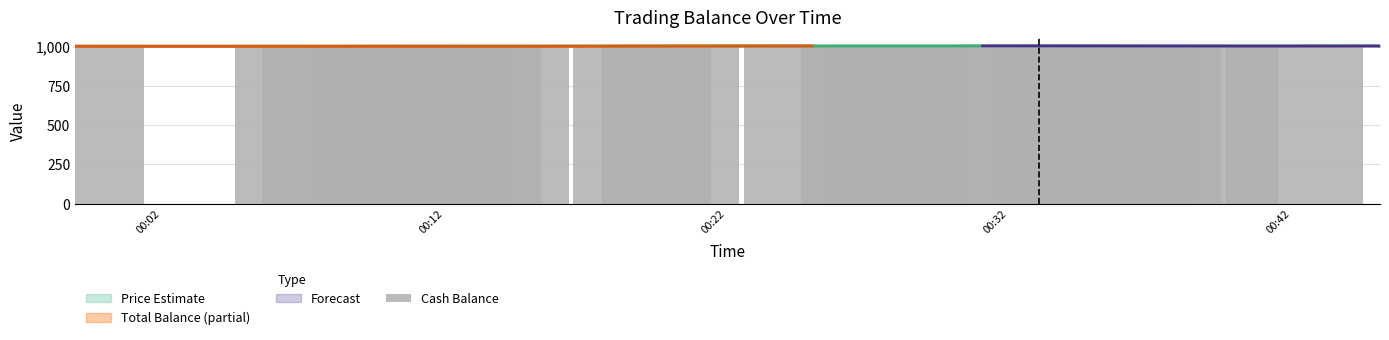

Reading left to right, extract all data points from this chart.

1000.0	1000.0	1000.0	0.0	1000.5	0.0	999.9	999.9	999.9	0.0	0.0	0.0	0.0	1001.4	1001.4	0.0	0.0	0.0	0.0	1002.2	0.0	1002.2	1002.2	0.0	1002.2	1002.2	0.0	0.0	1002.0	1002.0	1002.0	1002.0	0.0	1001.3	0.0	0.0	1001.3	0.0	0.0	0.0